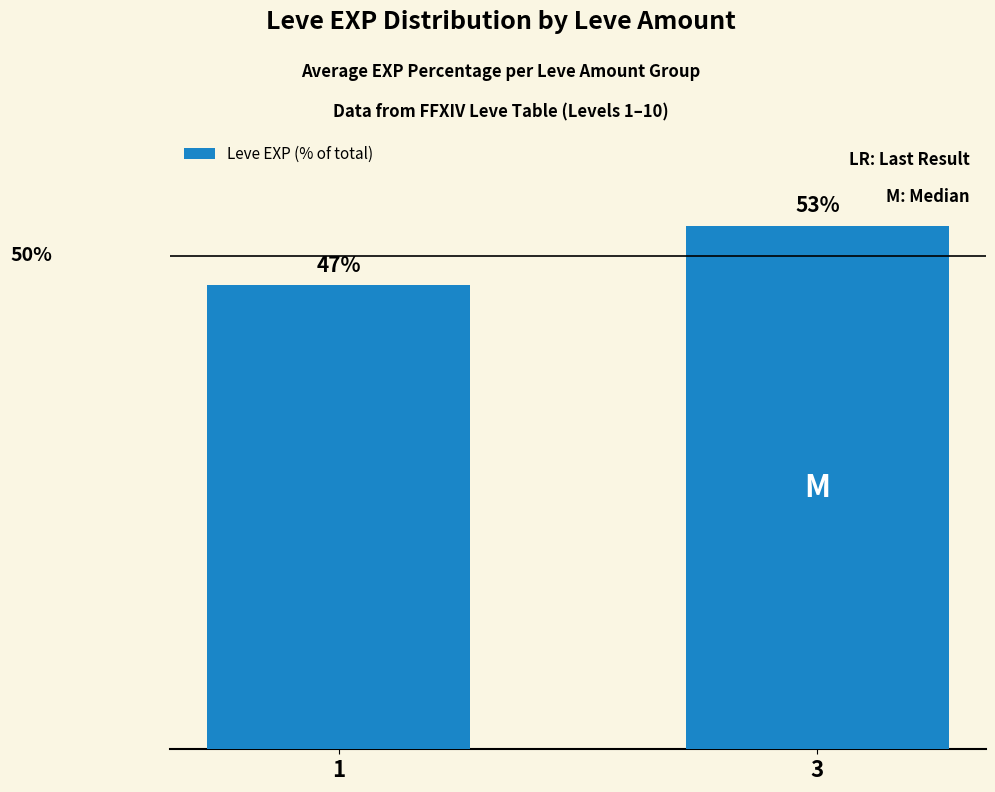

List the labels in order of value, smallest first.

1, 3